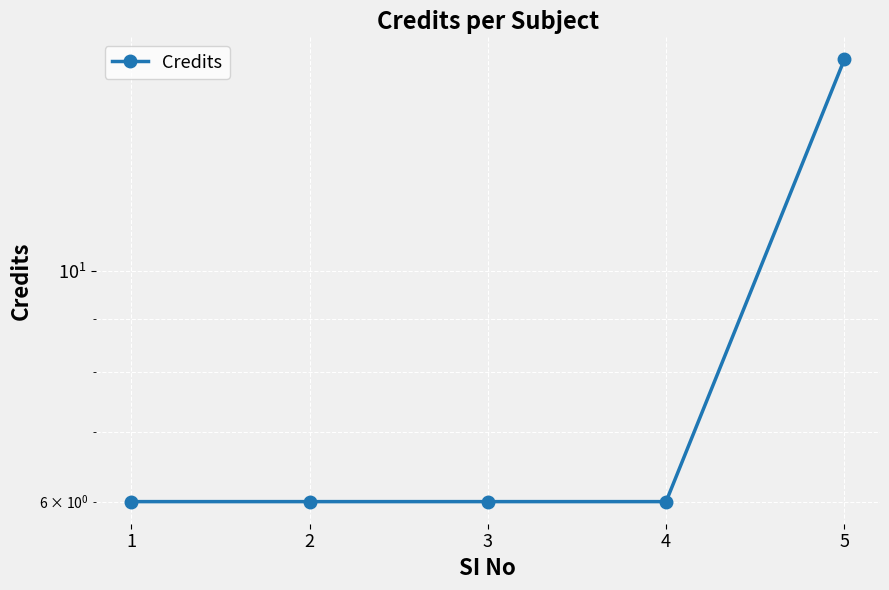

How many data points are above 6?

1